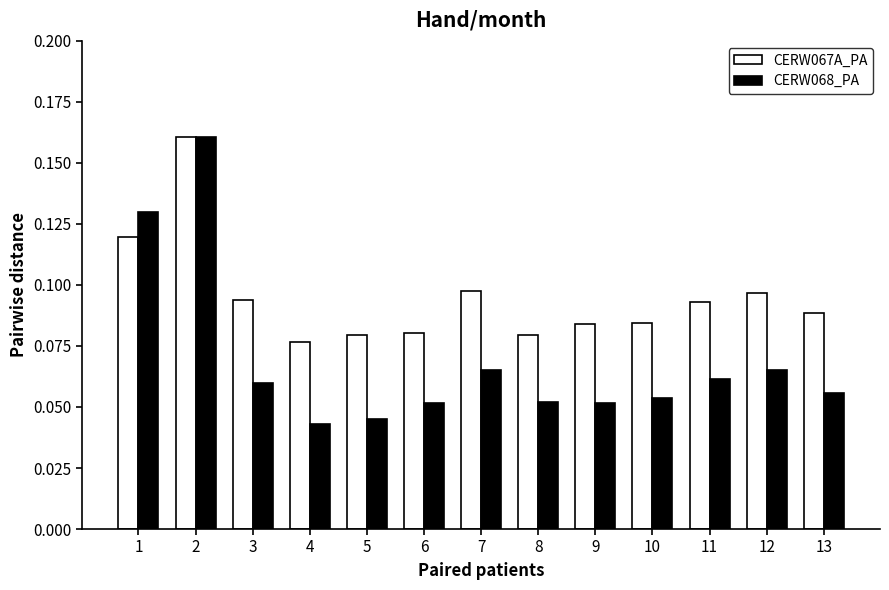

What are all the series names shown in the legend?

CERW067A_PA, CERW068_PA